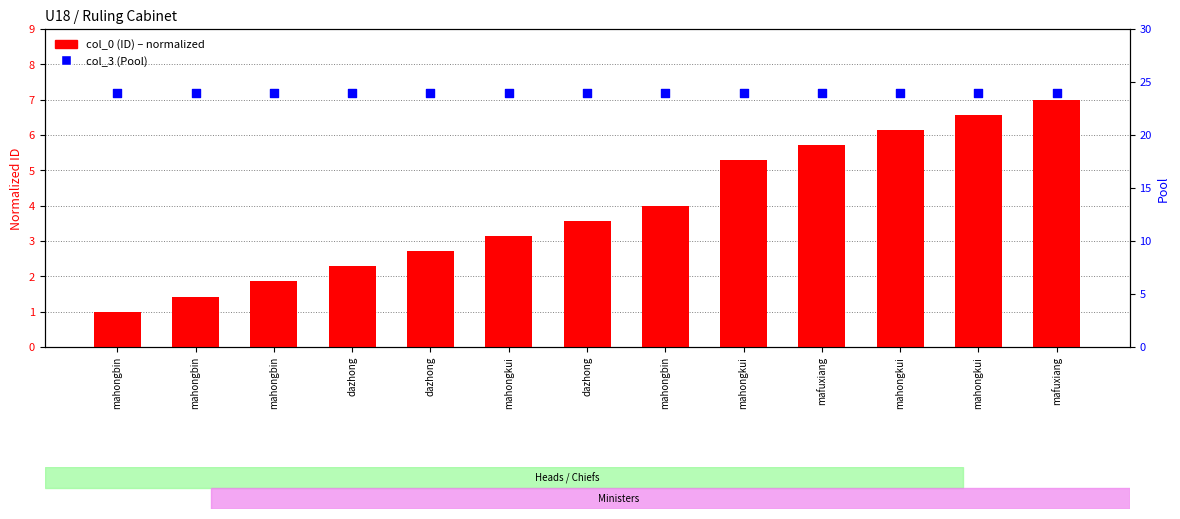

Which series contains the lowest Y value?

col_0 (ID)